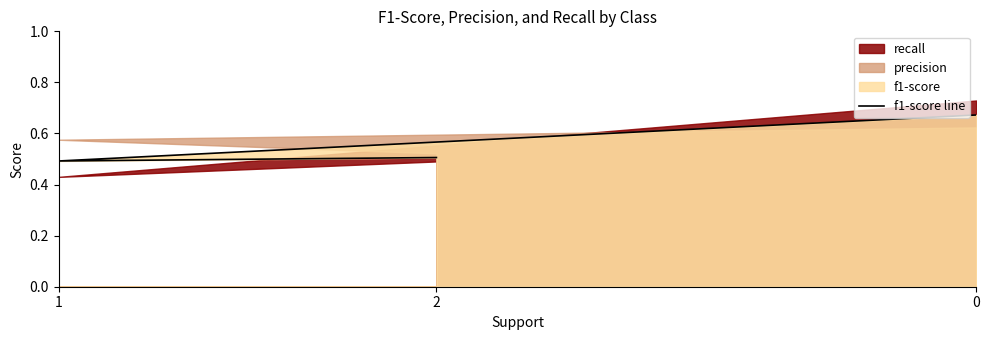

At which label is the value closest to 0?

1